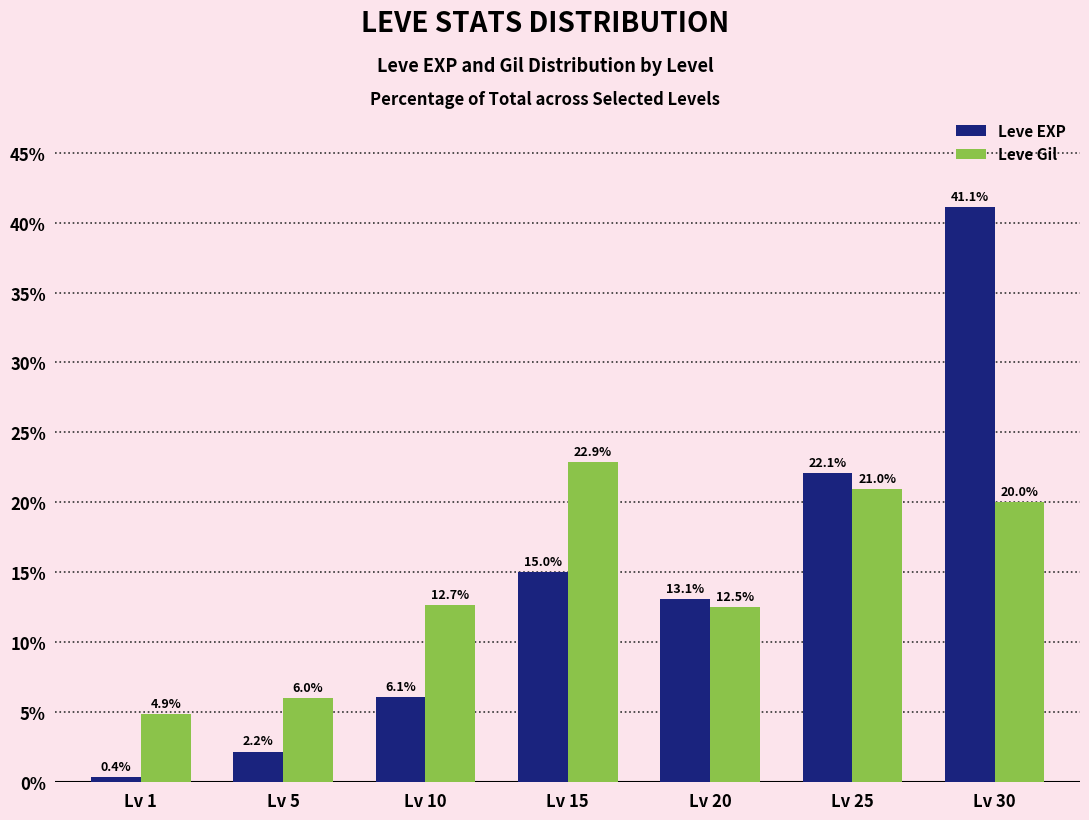

What value does the Leve EXP series have at Lv 25?

22.1